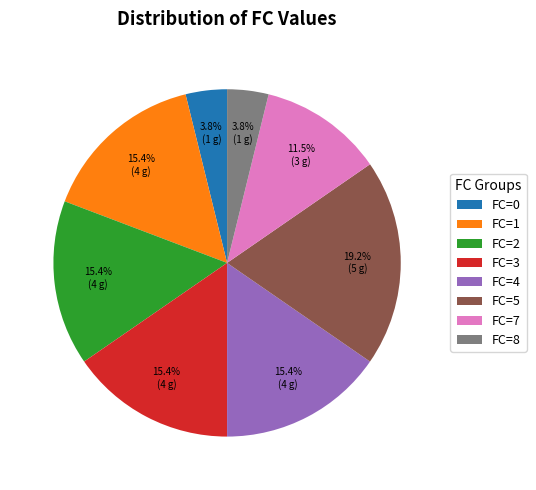

Which slice is the largest?

FC=5